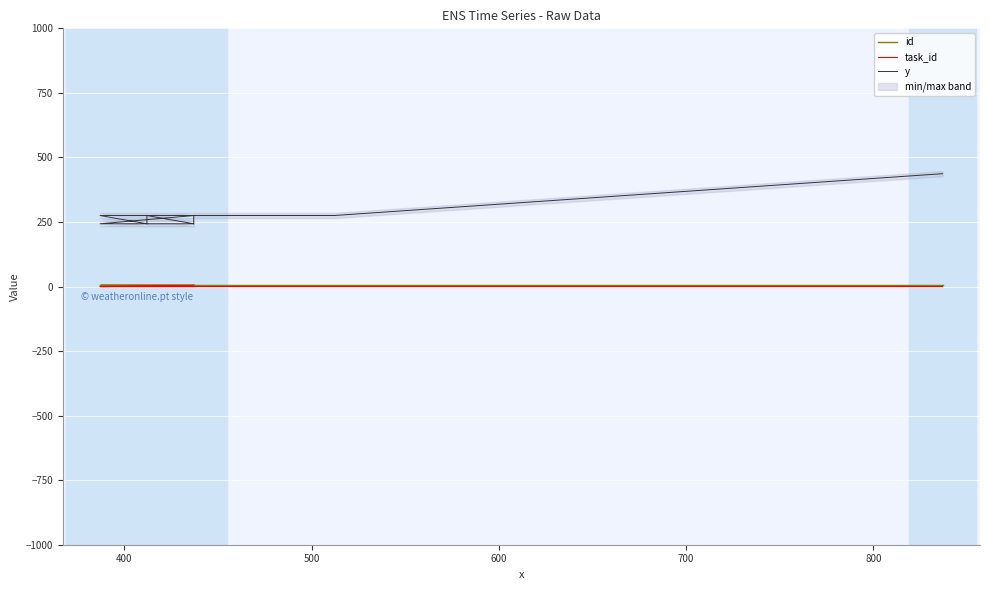

Is this an area chart (filled region under the line)?

No